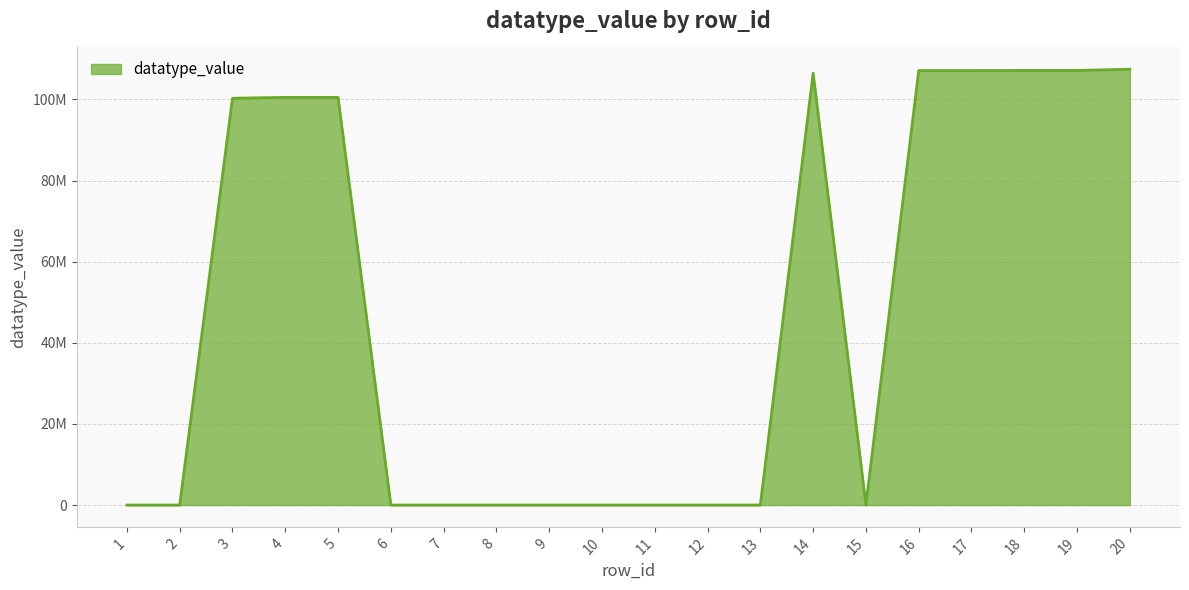

How many categories are shown in the chart?

20